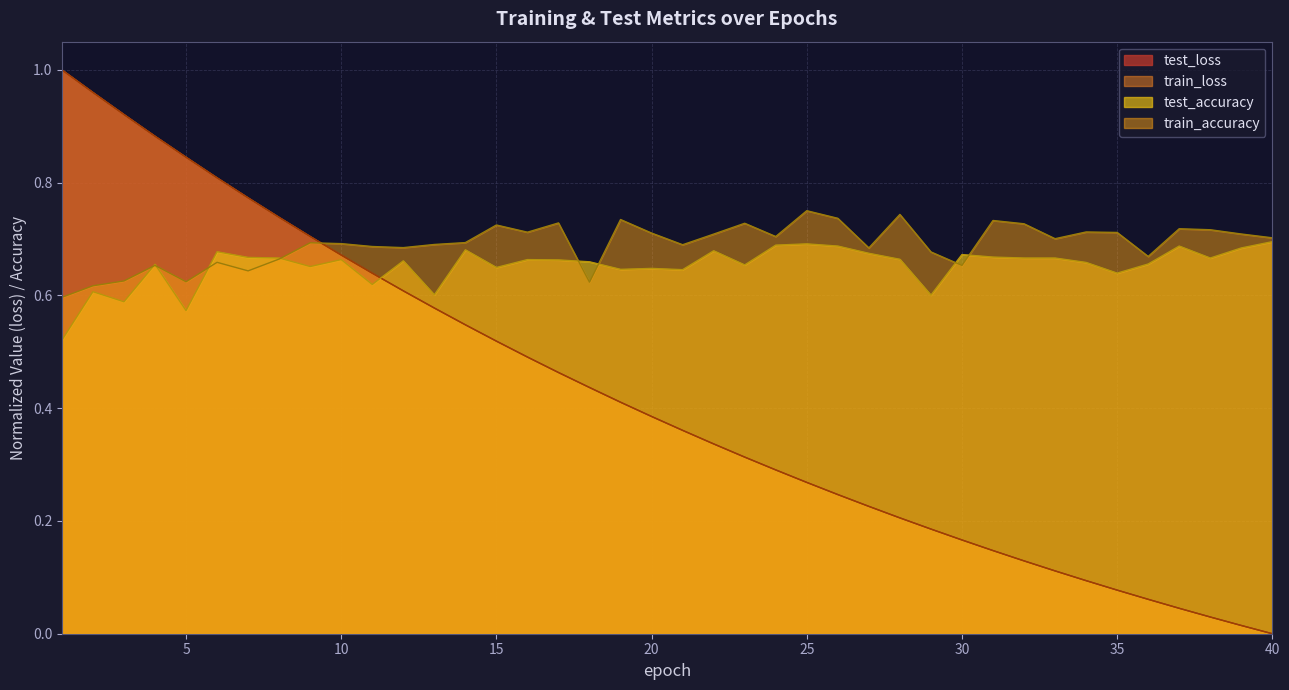

Rank the categories by test_accuracy value from highest to lowest.

40, 25, 24, 26, 37, 39, 14, 22, 6, 27, 30, 31, 7, 8, 32, 33, 38, 28, 10, 16, 17, 12, 18, 34, 36, 4, 23, 9, 15, 20, 19, 21, 35, 11, 2, 13, 29, 3, 5, 1